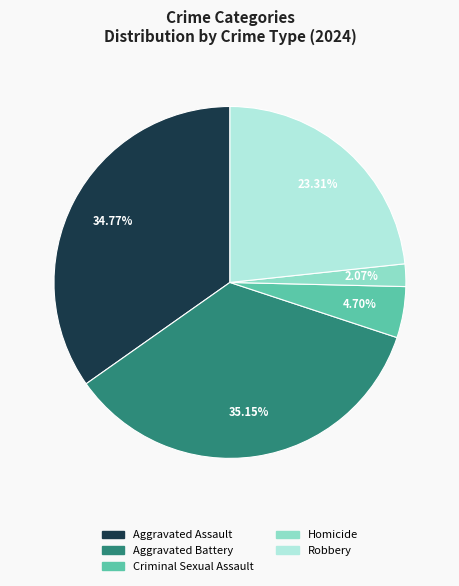

What is the smallest slice in the pie chart?

Homicide